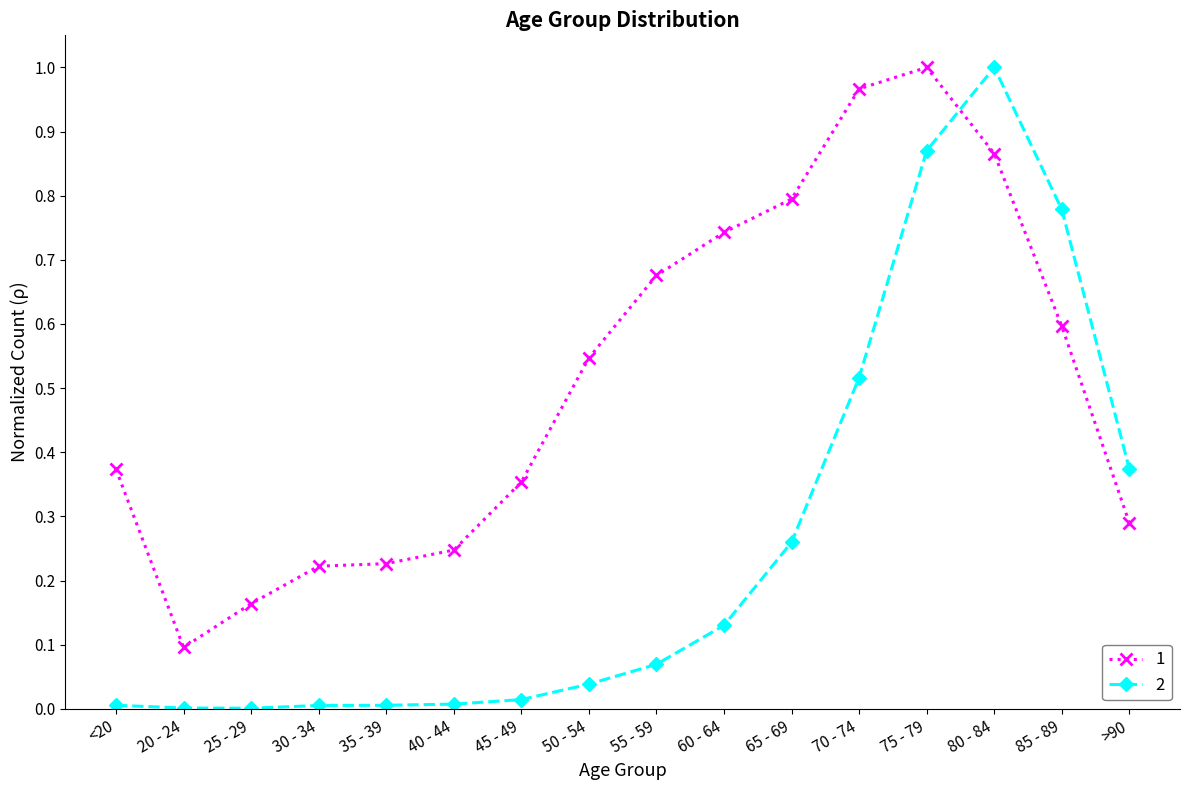

What position from the left is 50 - 54?

8